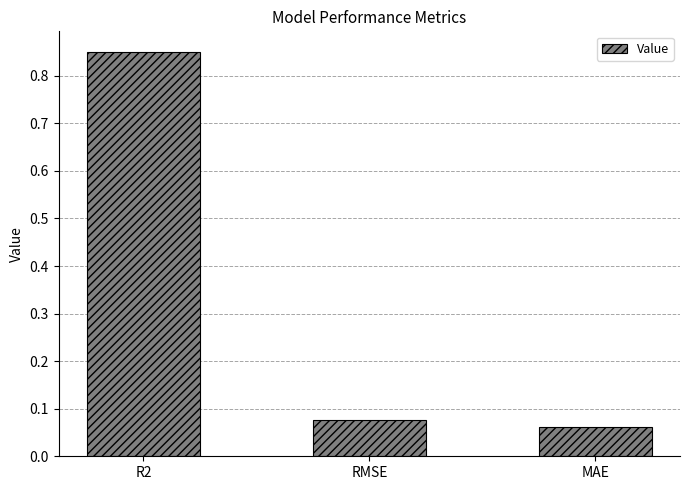

What is the average value?

0.3